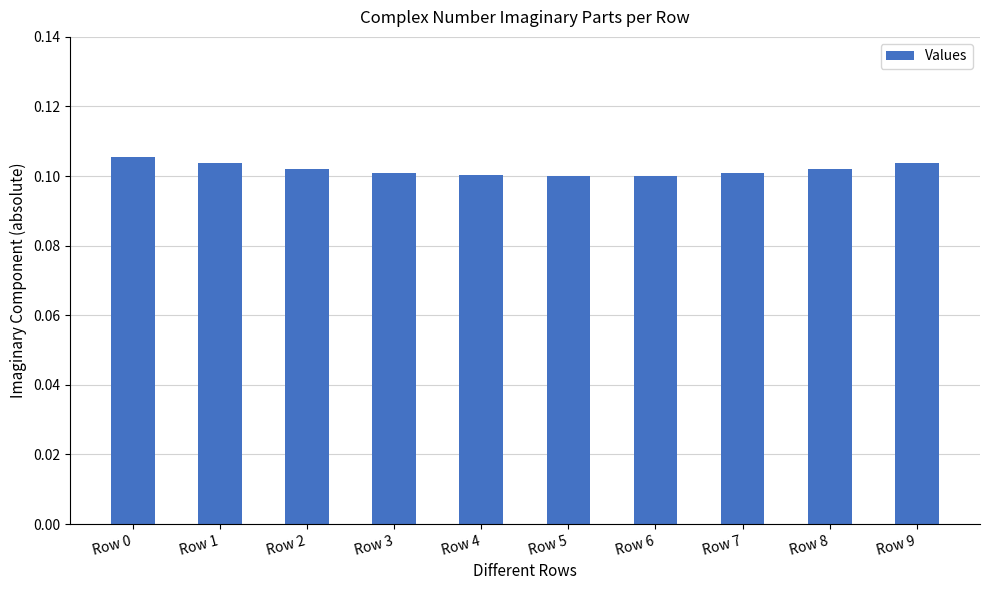

Which has a higher value, Row 9 or Row 6?

Row 9